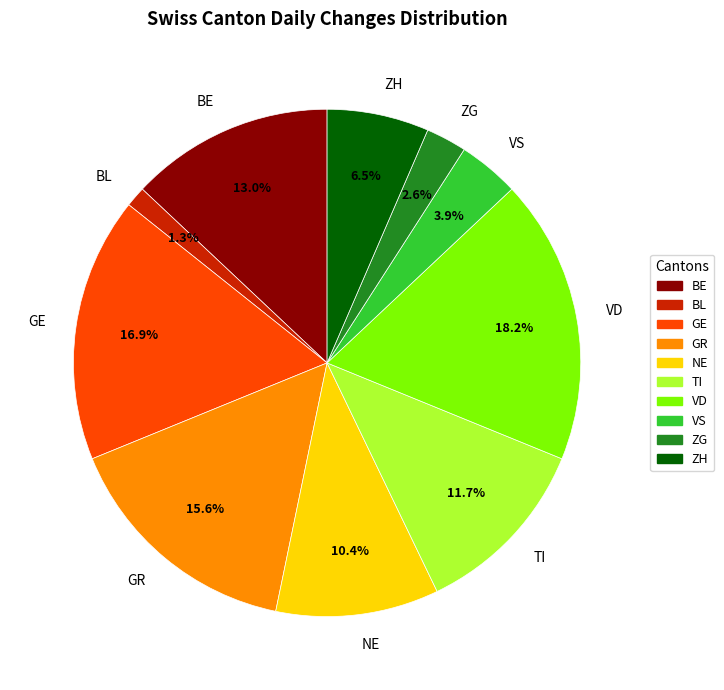

Between NE and ZG, which is larger?

NE